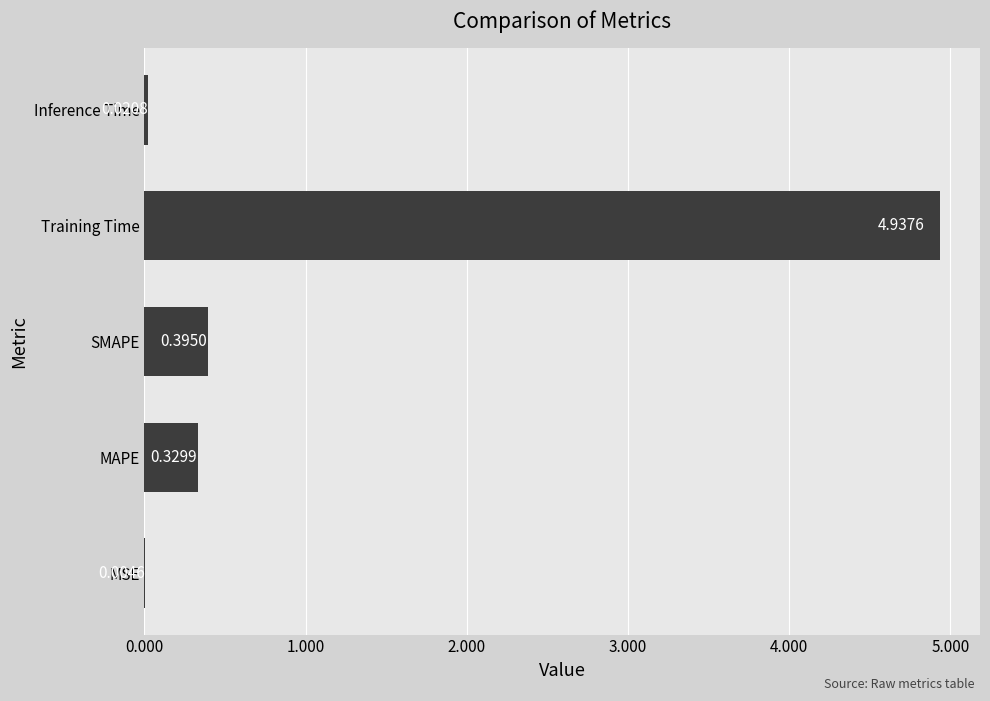

What is the sum of the values at SMAPE and MAPE?

0.7